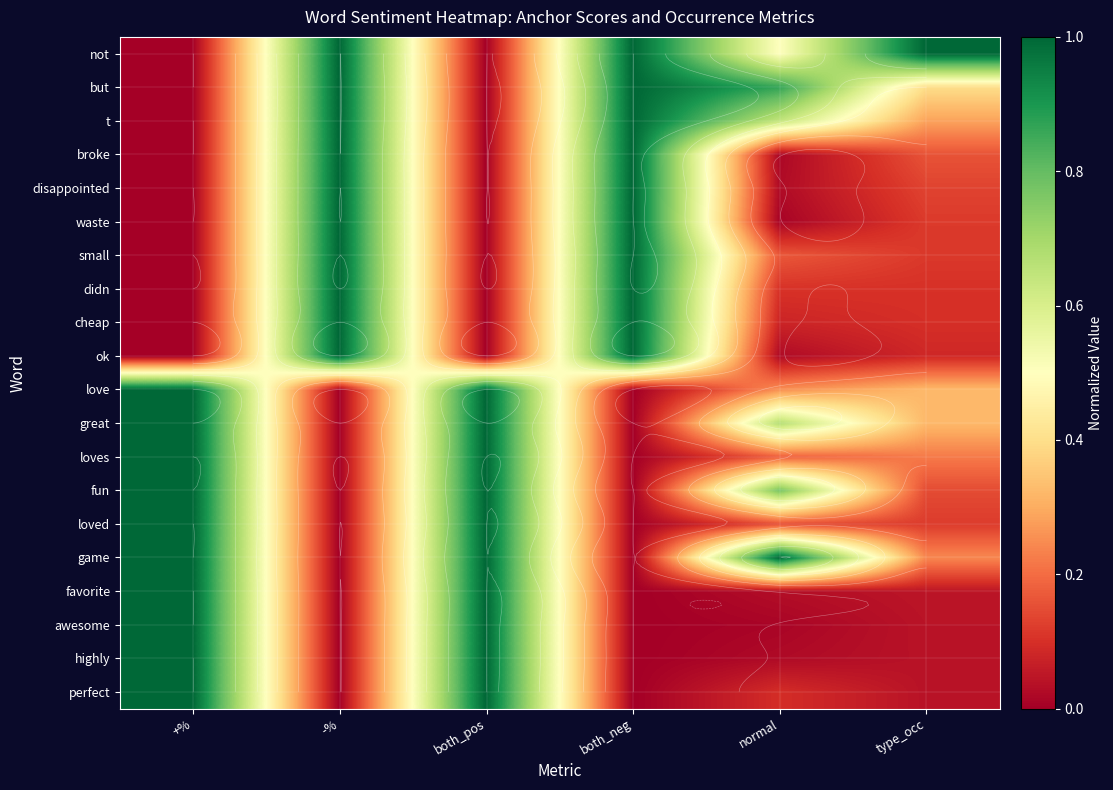

At which category is the sum across all series the highest?

+%